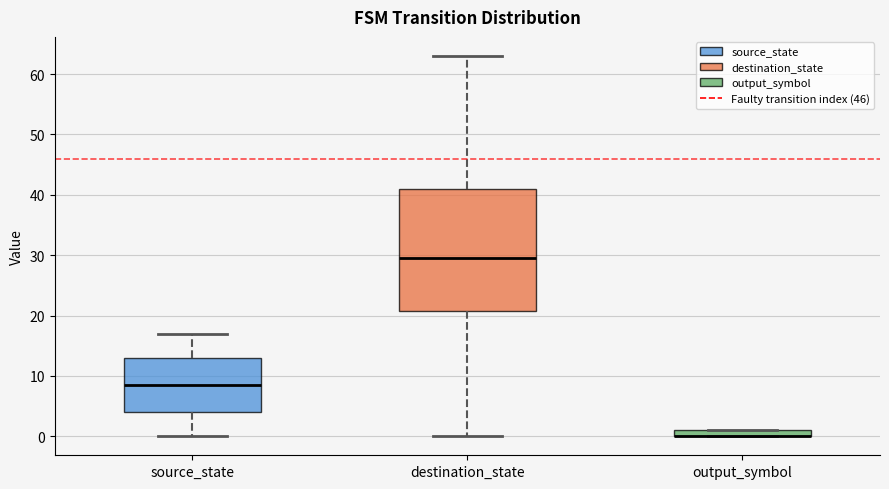

Which box is the tallest, from its lower edge to its upper edge?

destination_state